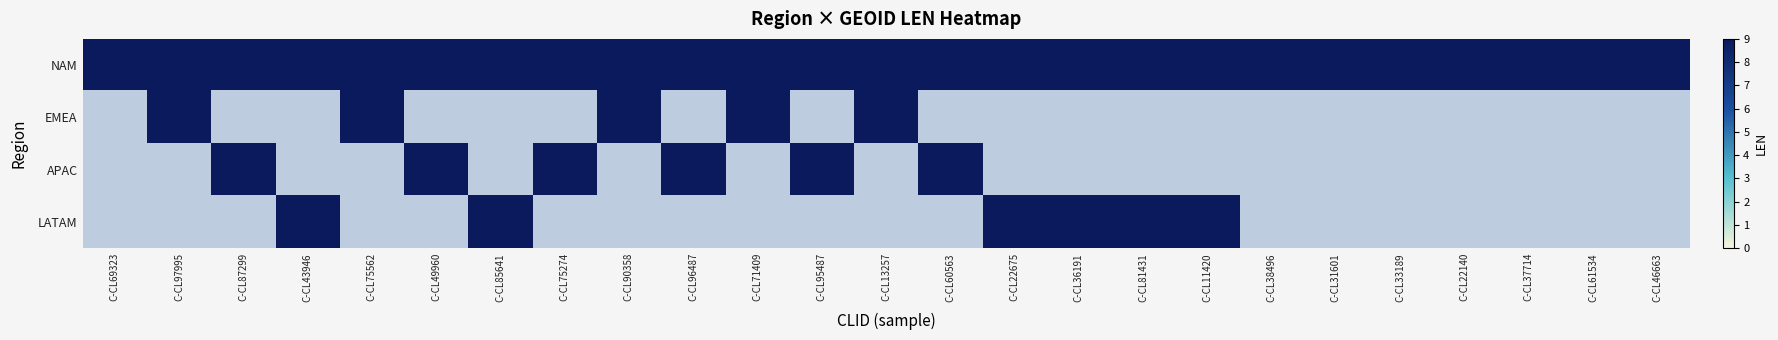

Is it true that EMEA equals 4 at 2?

False